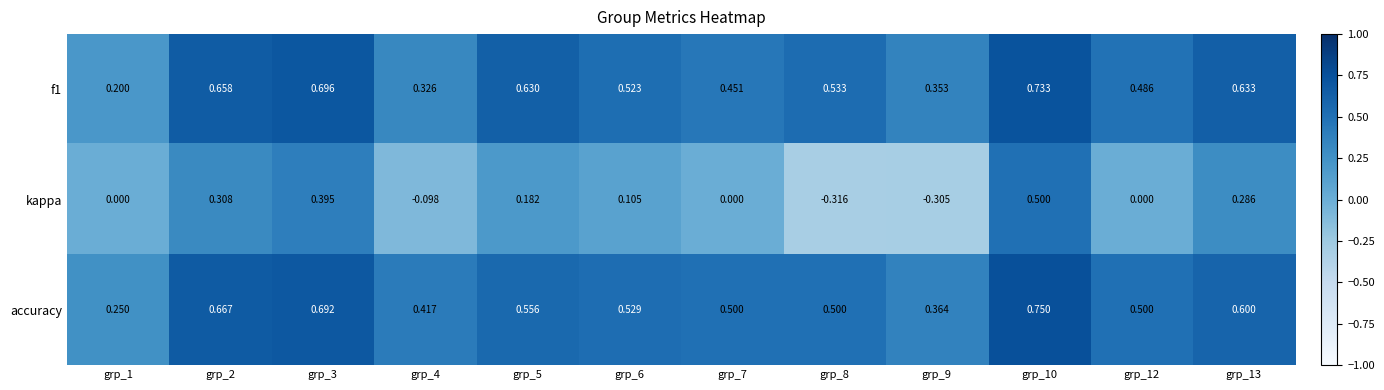

Which series has the largest total across all categories?

accuracy